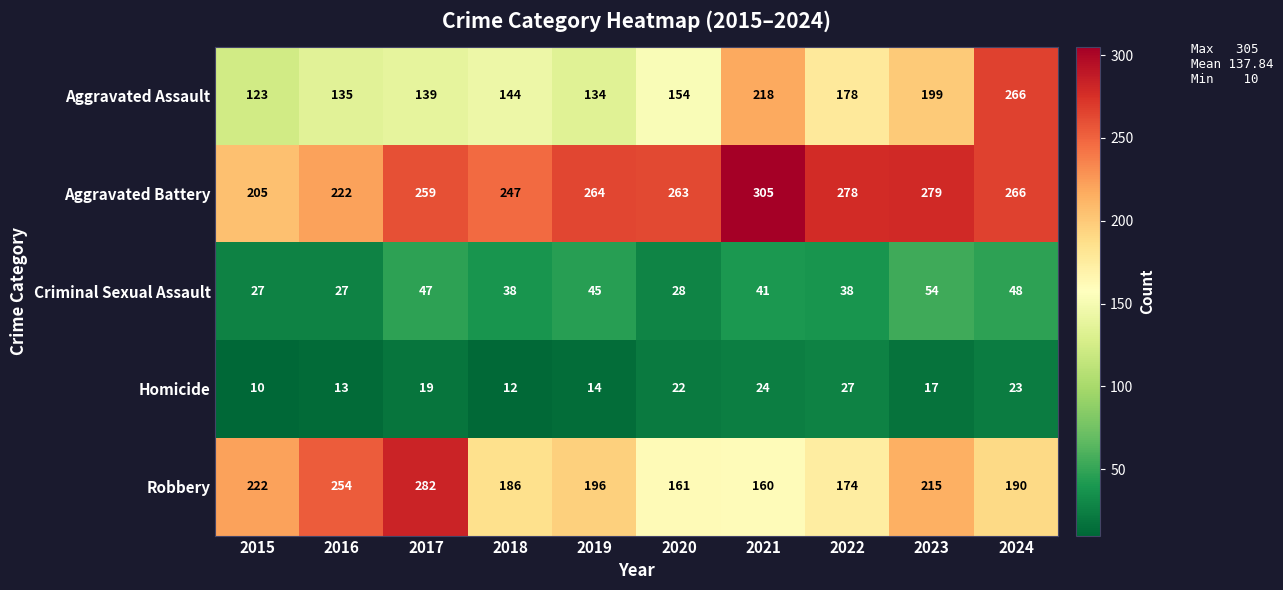

Count the number of categories in the chart.

10